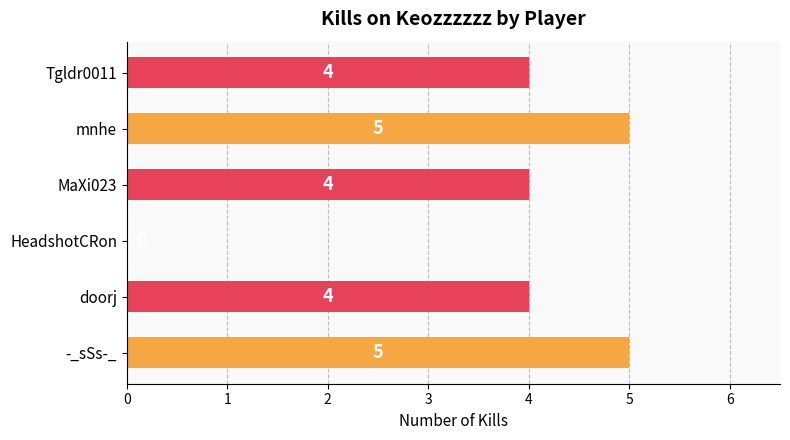

The chart shows a value of 5 at -_sSs-_. True or false?

True